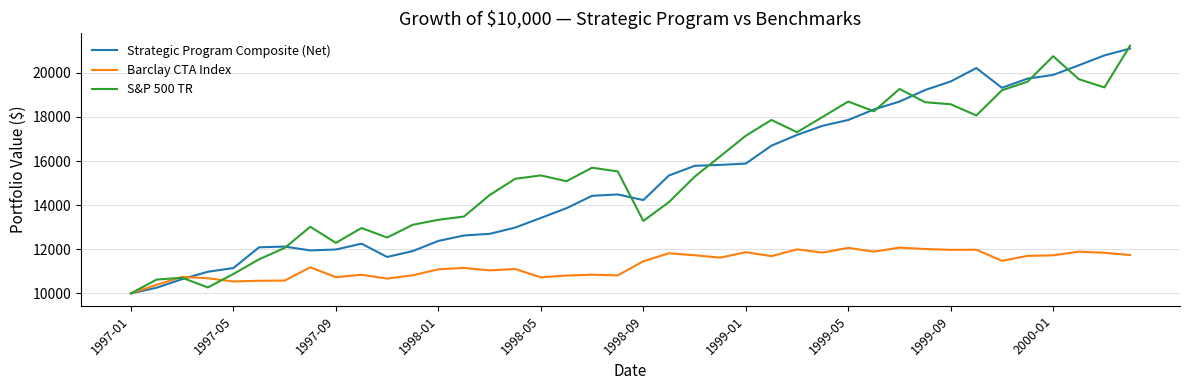

What is the highest value of the Barclay CTA Index series?

12074.5